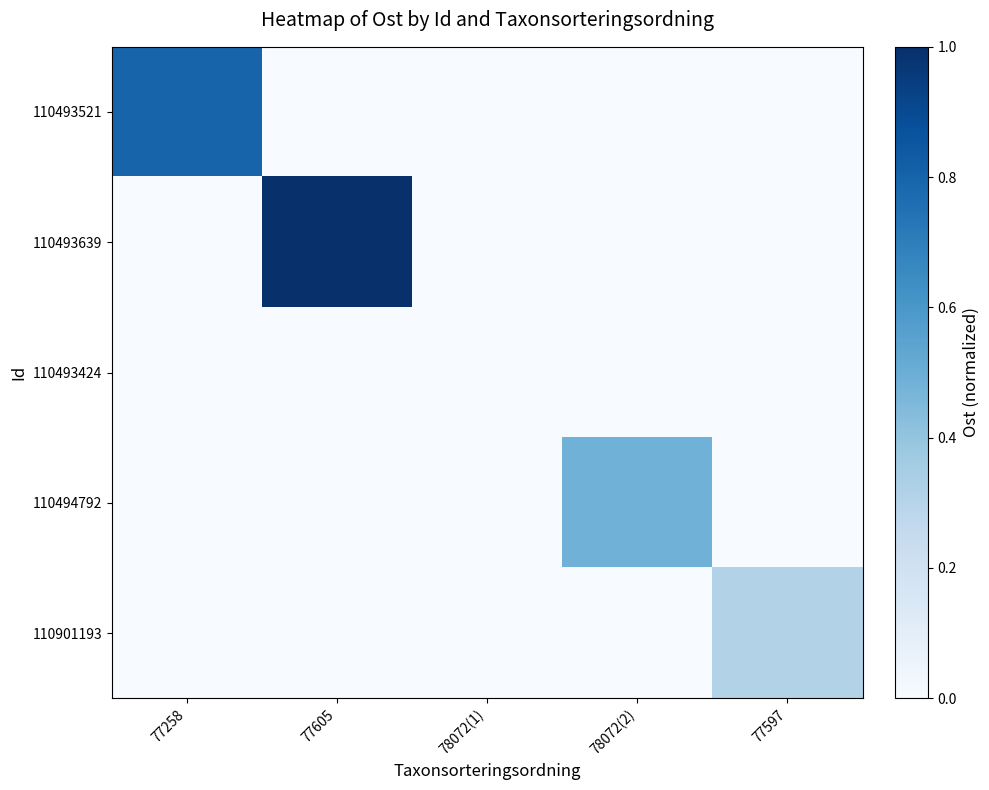

What is the maximum value shown in the chart?

1.0